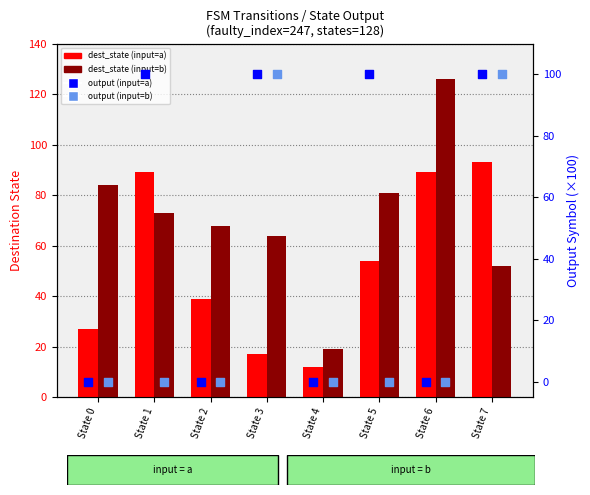

Is the value of dest_state (input=a) at State 7 greater than the value of dest_state (input=b) at State 1?

Yes